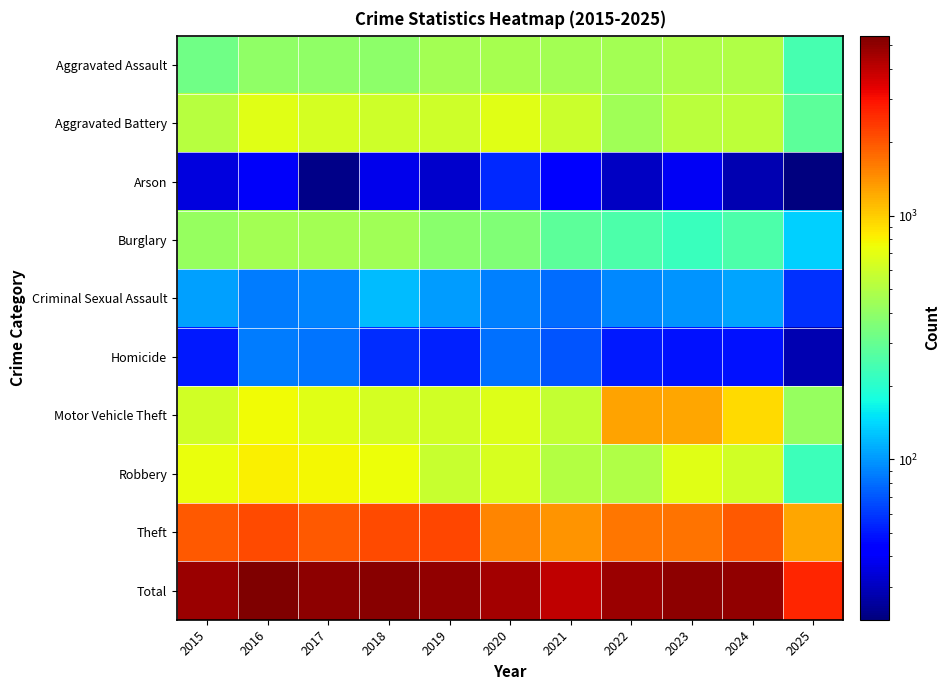

Which series has the largest range (max minus min)?

Total